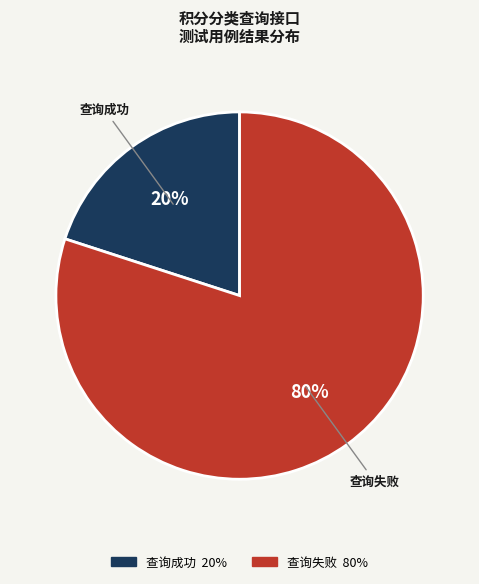

What percentage is the 查询失败 slice, to the nearest percent?

80%